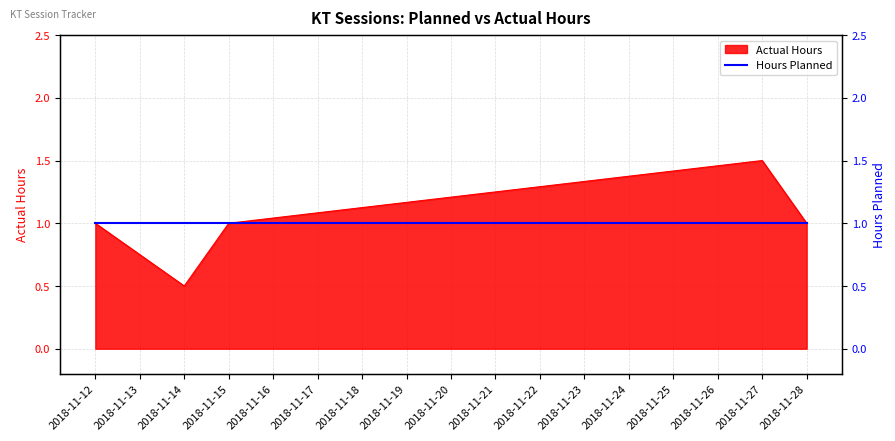

What is the maximum value shown in the chart?

1.5